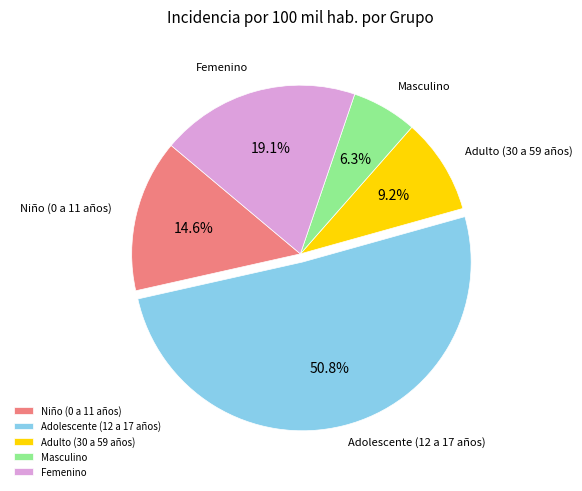

Does any single category account for the majority?

Yes